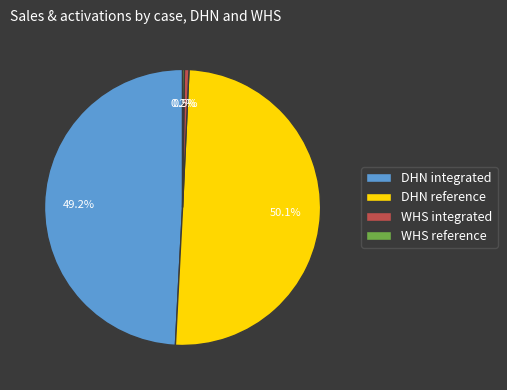

Which slice is the largest?

DHN reference